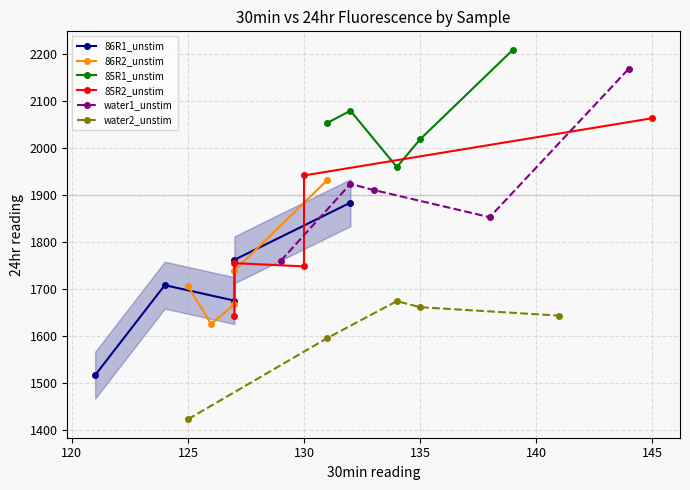

The value of 85R2_unstim at 130 is 2562. True or false?

False